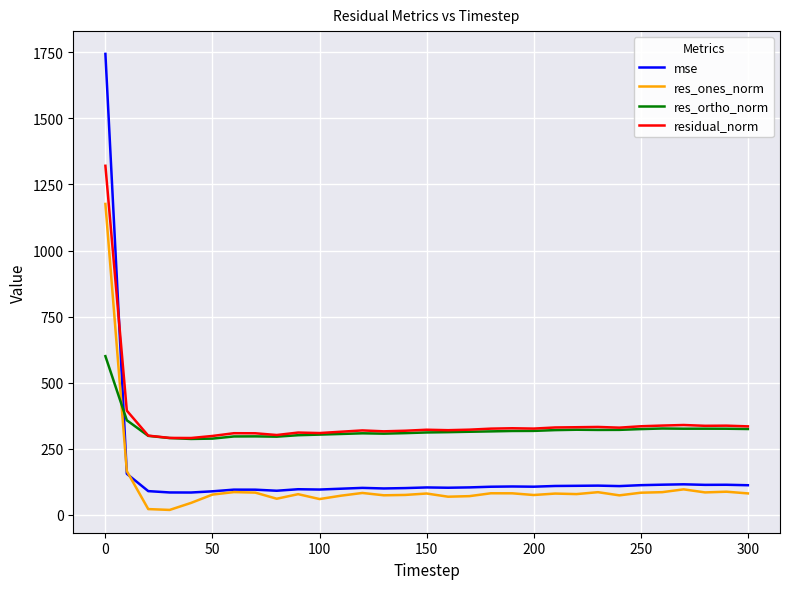

Which series has the largest total across all categories?

residual_norm